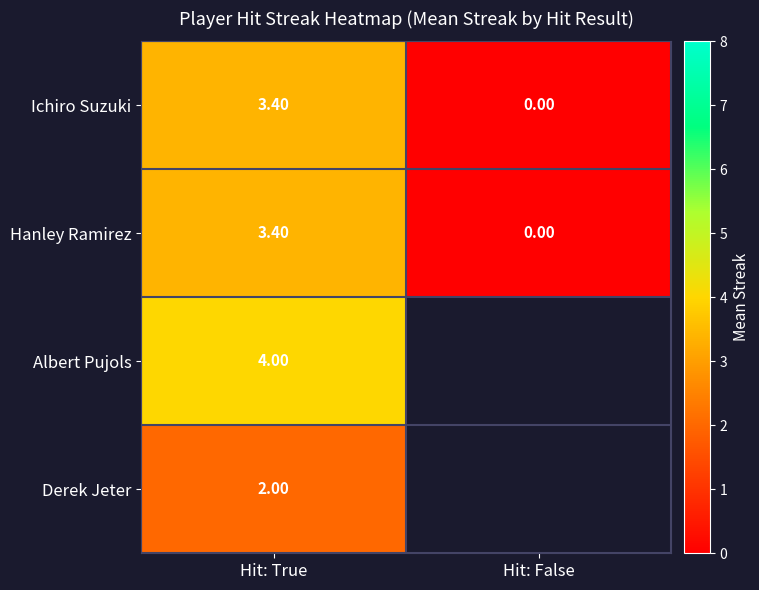

At which label is Ichiro Suzuki closest to 1?

Hit: False